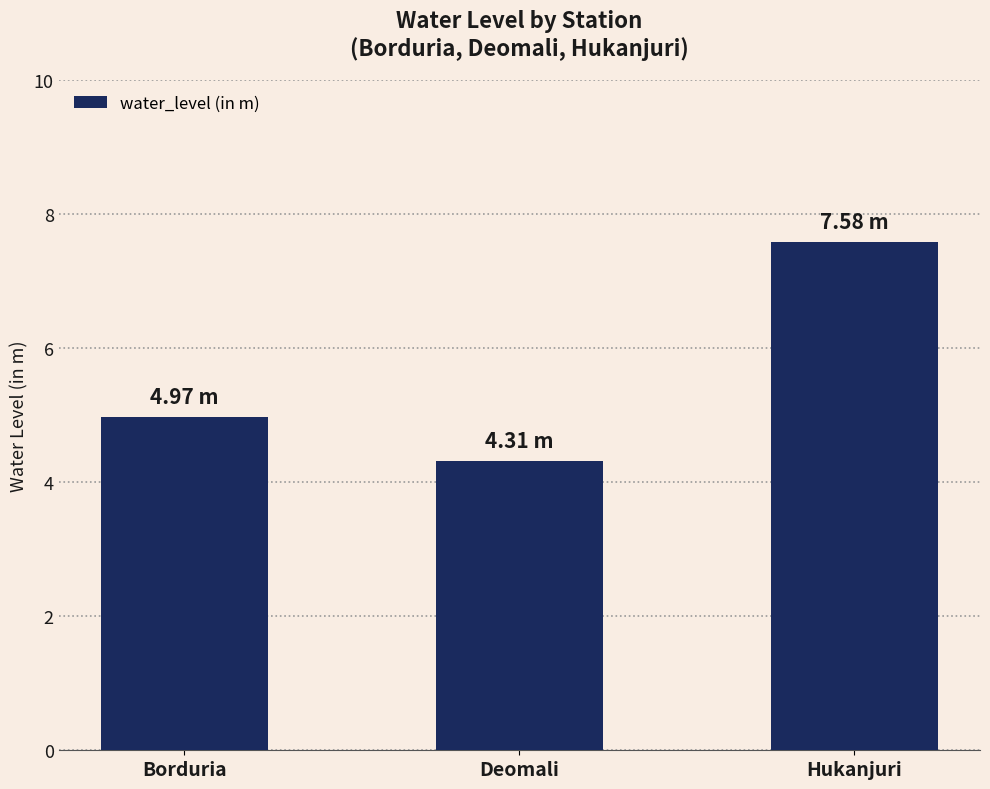

List the labels in order of value, smallest first.

Deomali, Borduria, Hukanjuri